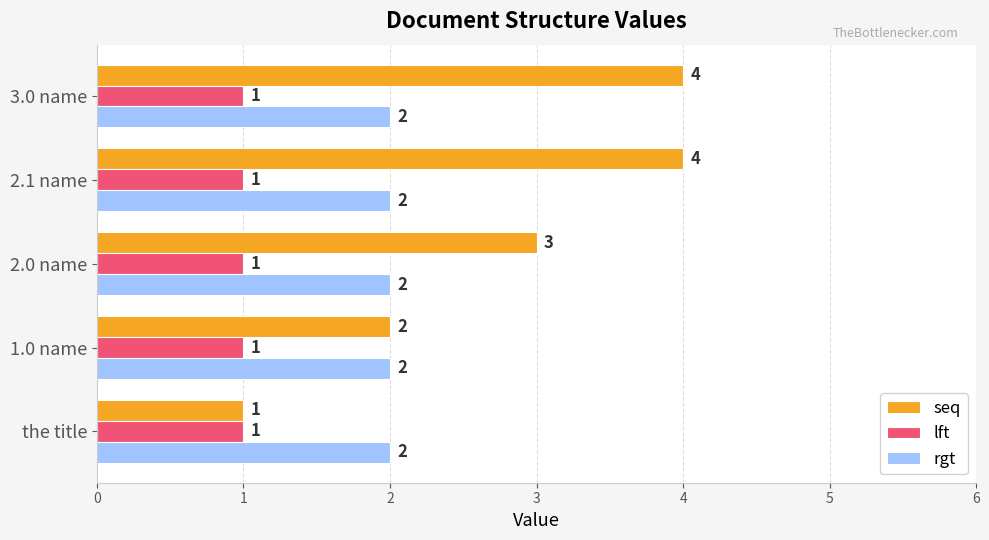

Is the value of rgt at 3.0 name greater than the value of lft at the title?

Yes